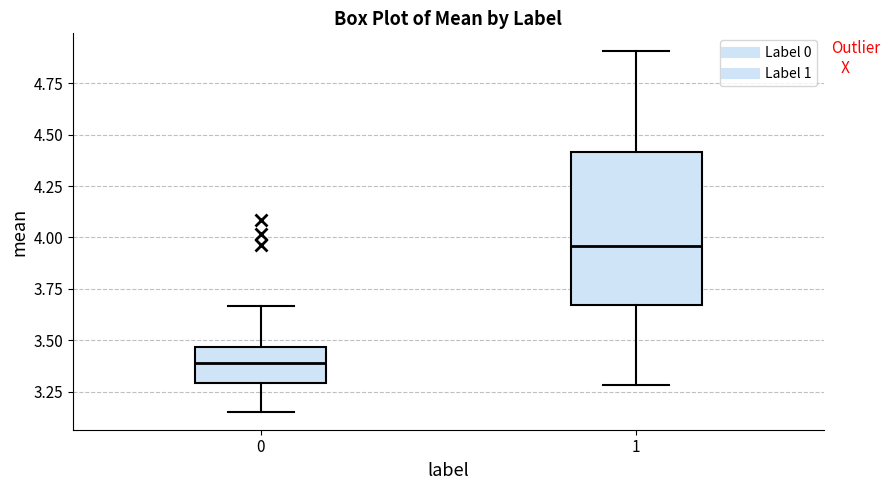

Which box has the highest median line?

1